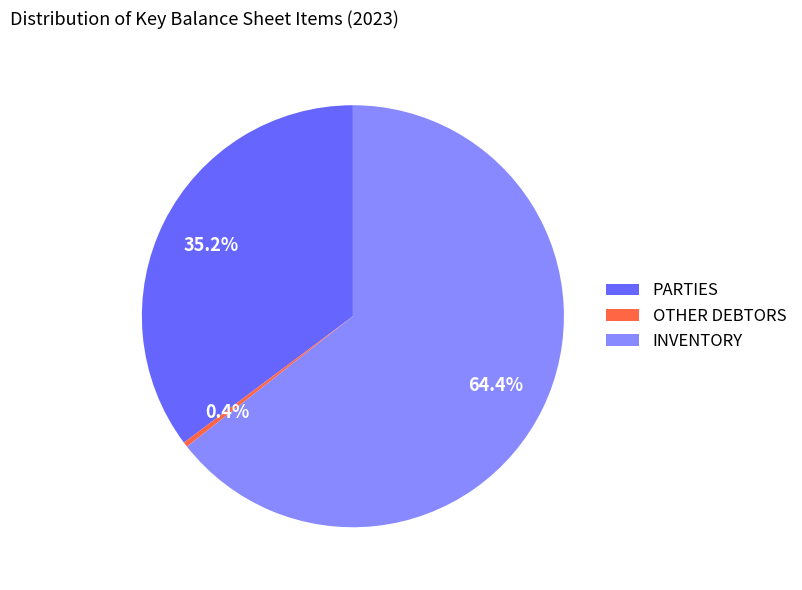

Which slice is the largest?

INVENTORY